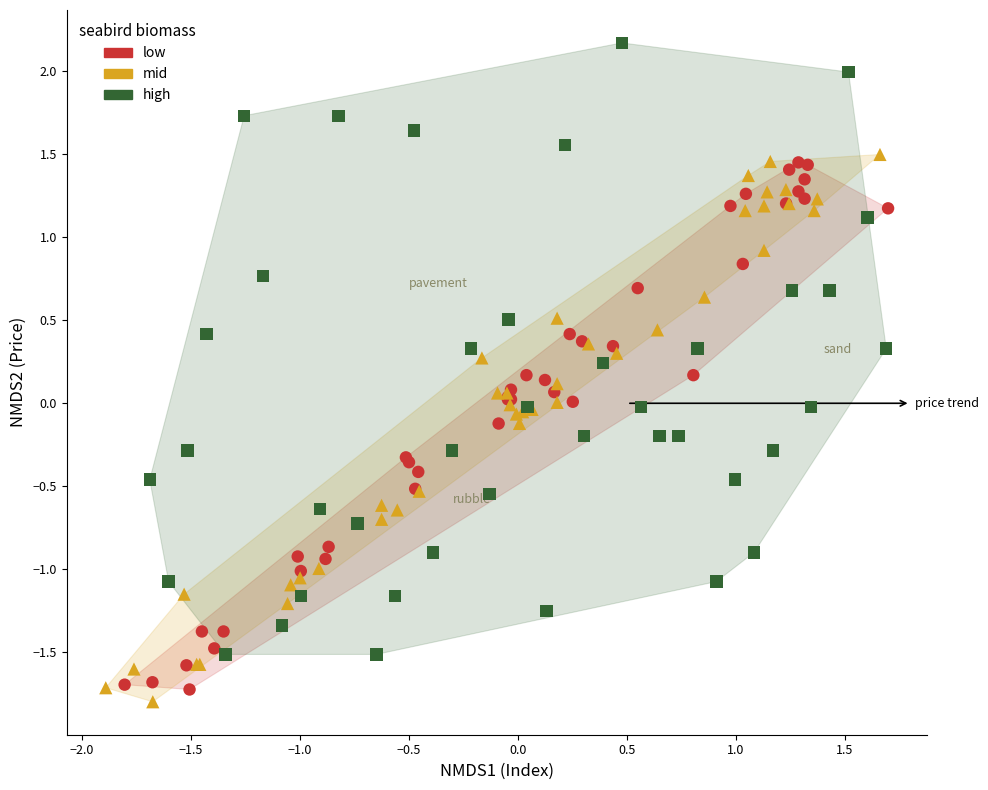

Which series has the largest Y range (max minus min)?

high